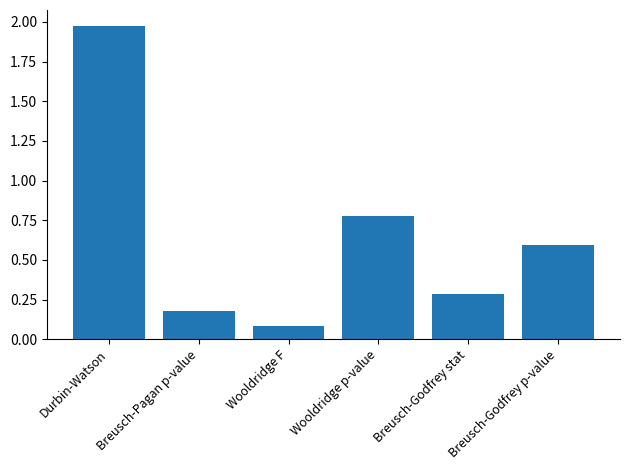

List the labels in order of value, smallest first.

Wooldridge F, Breusch-Pagan p-value, Breusch-Godfrey stat, Breusch-Godfrey p-value, Wooldridge p-value, Durbin-Watson